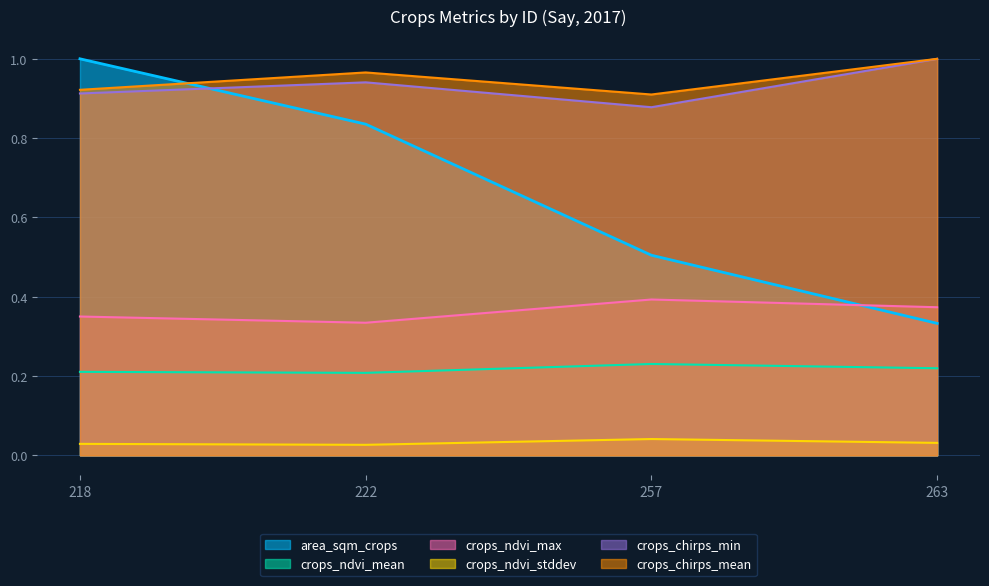

Reading right to left, list all the values displayed in this chart.

area_sqm_crops: 263=0.3	257=0.5	222=0.8	218=1.0
crops_ndvi_mean: 263=0.2	257=0.2	222=0.2	218=0.2
crops_ndvi_max: 263=0.4	257=0.4	222=0.3	218=0.4
crops_ndvi_stddev: 263=0.0	257=0.0	222=0.0	218=0.0
crops_chirps_min: 263=1.0	257=0.9	222=0.9	218=0.9
crops_chirps_mean: 263=1.0	257=0.9	222=1.0	218=0.9